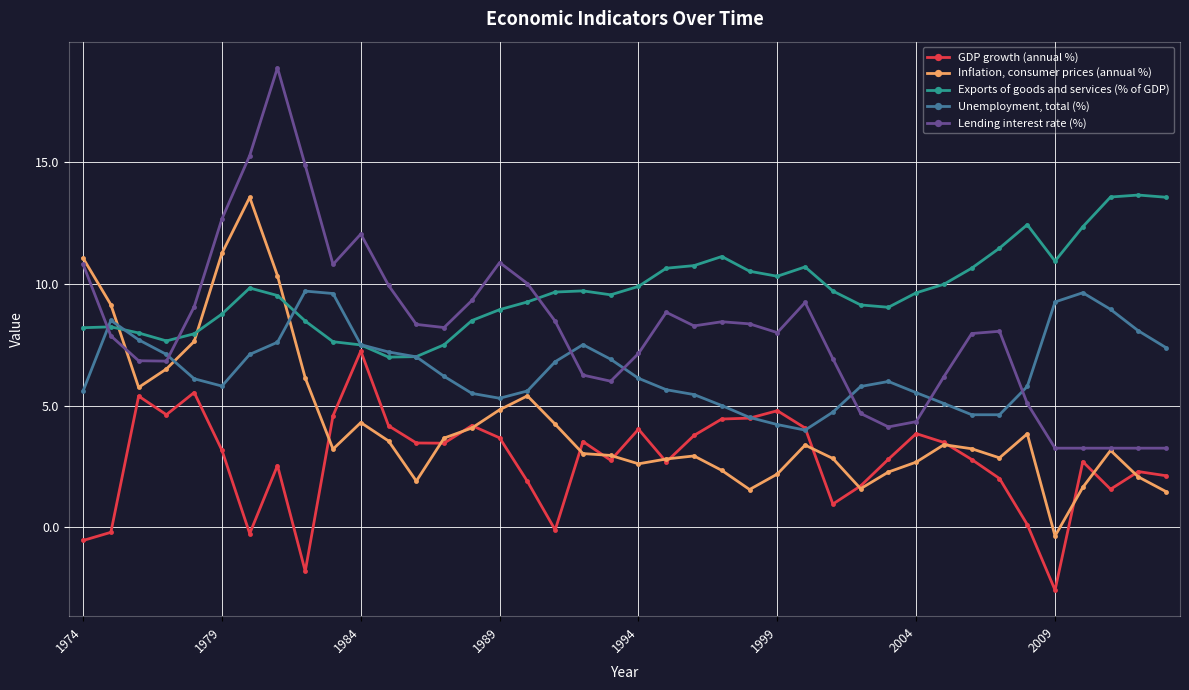

What is the value of the Exports of goods and services (% of GDP) point at the 18th from the left?

9.7